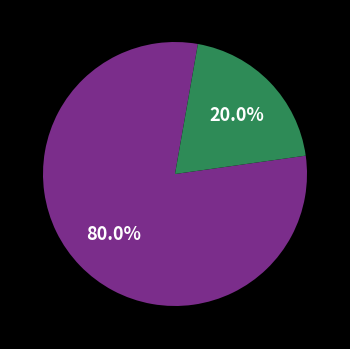

Is there any slice that represents more than half of the pie?

Yes